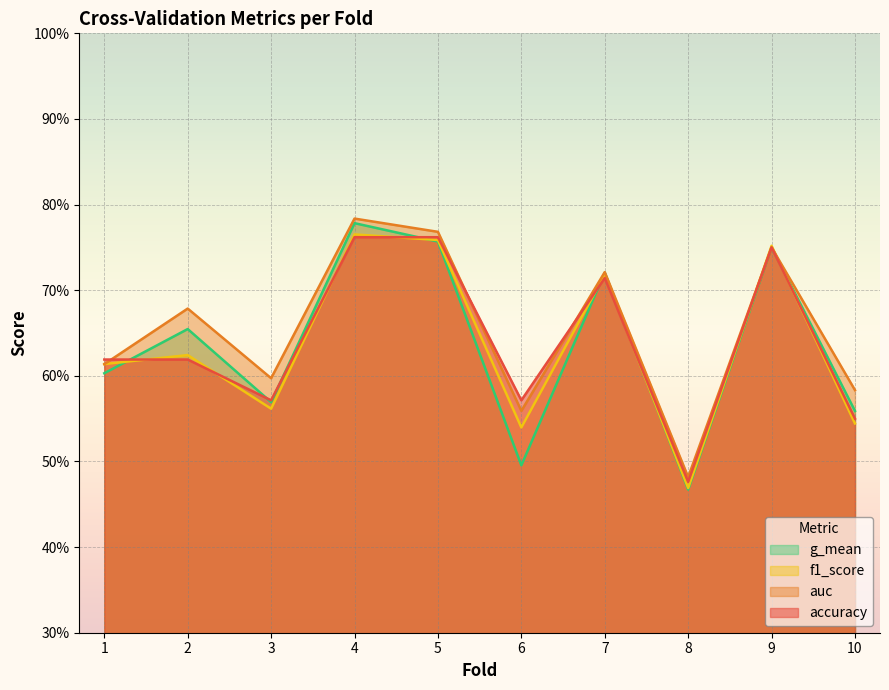

The value of f1_score at 6 is 0.5. True or false?

True